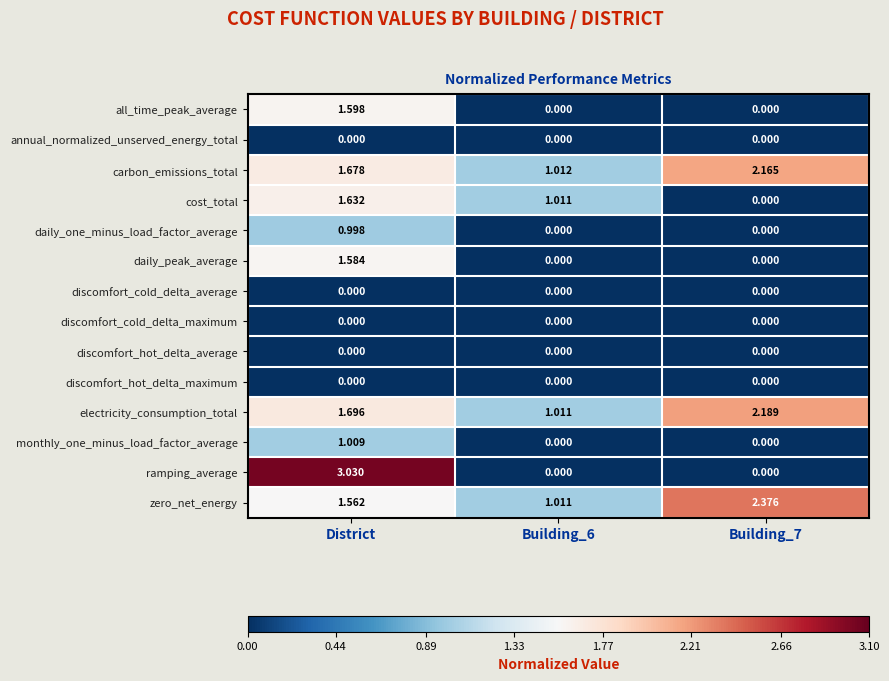

Which series has the largest total across all categories?

zero_net_energy